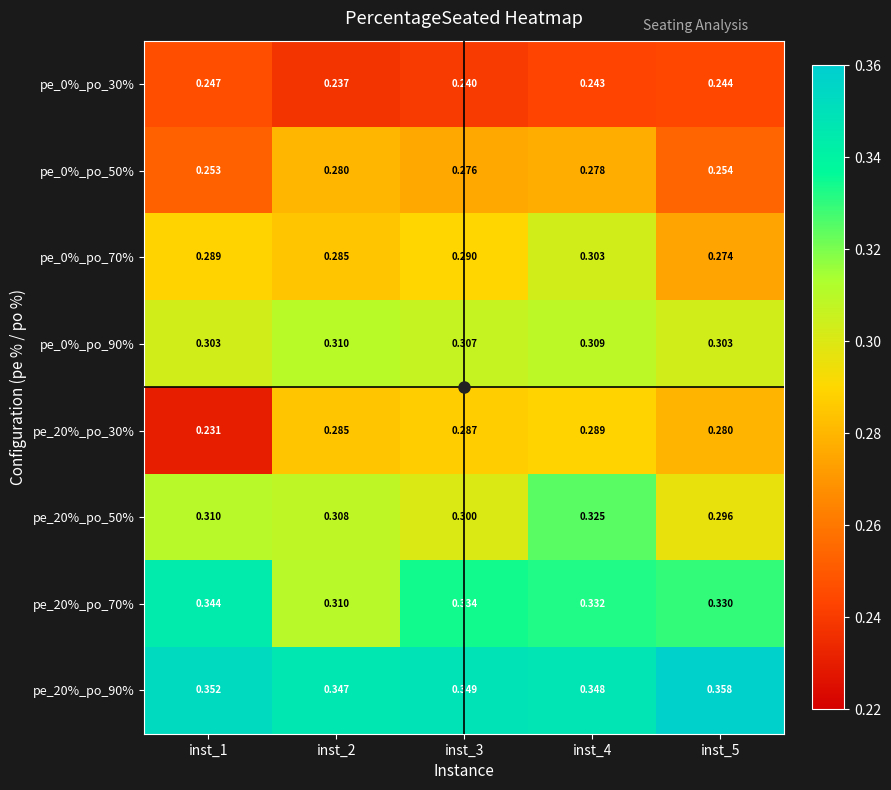

What is the difference between the highest and lowest values at inst_1?

0.1